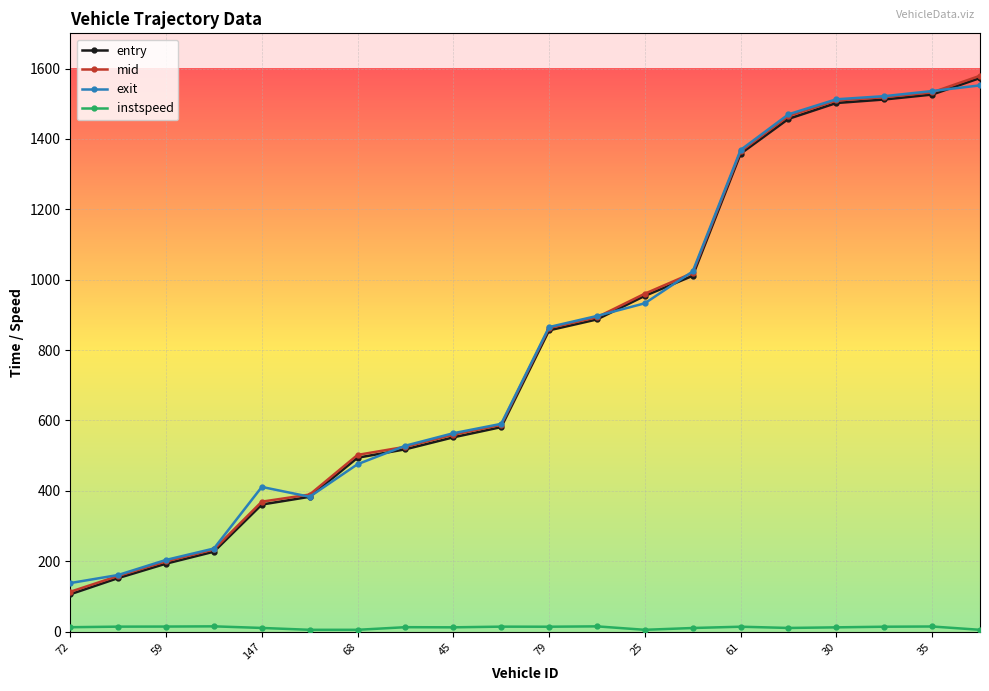

What is the minimum value for exit?

137.8